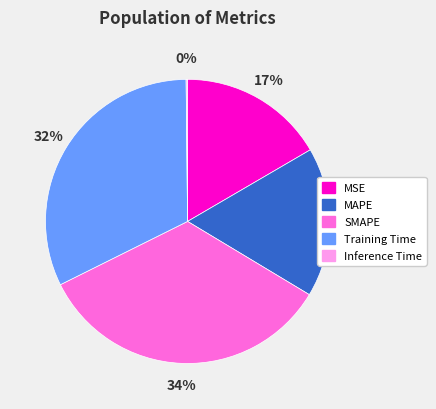

To the nearest percent, what is the difference between the largest and smallest slice percentages?

34%